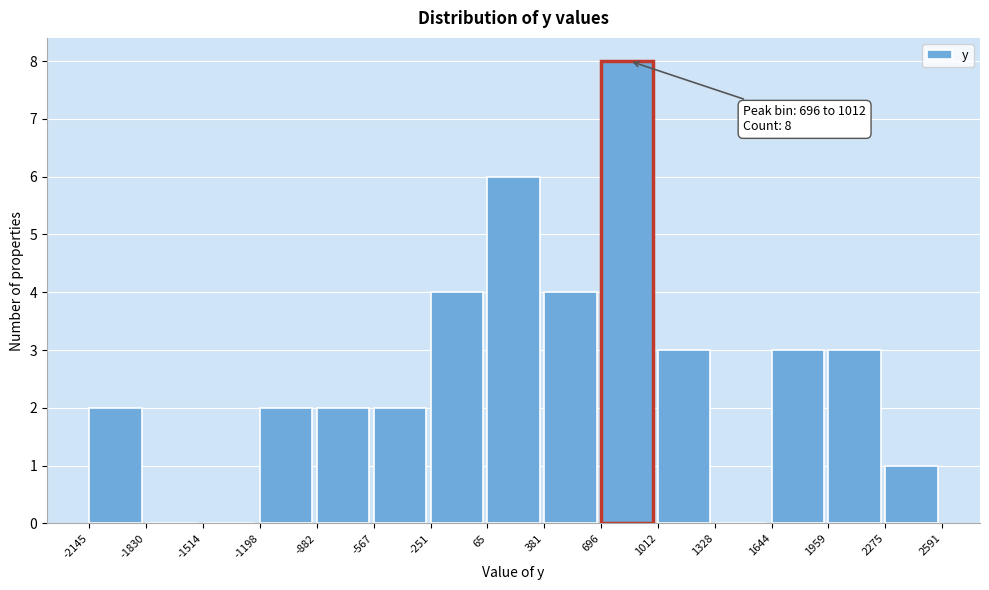

Which range on the x-axis has the tallest bar?

696 to 1012